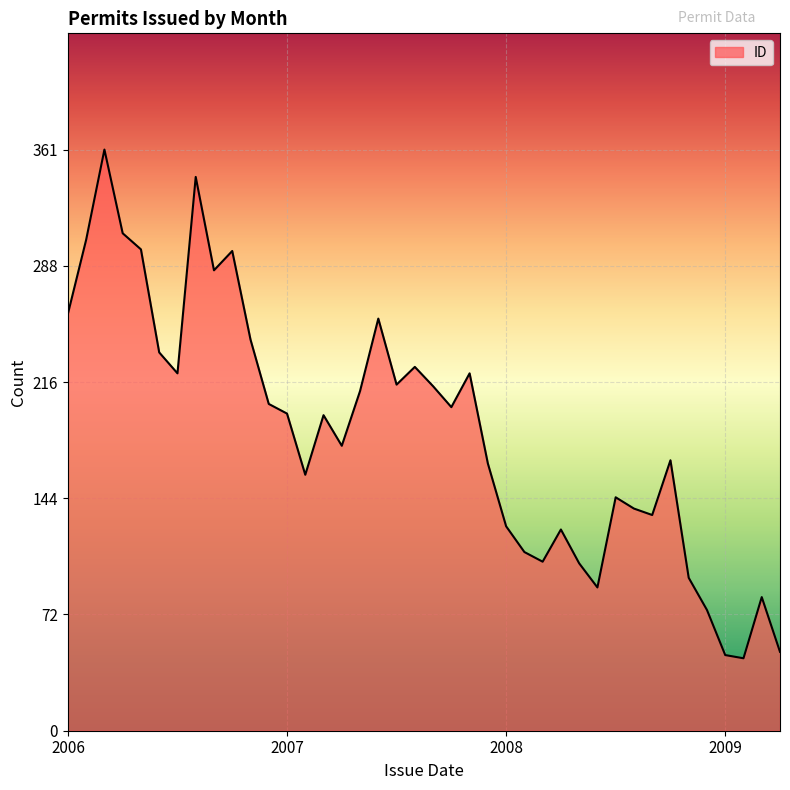

What is the difference between the maximum and minimum values?

316